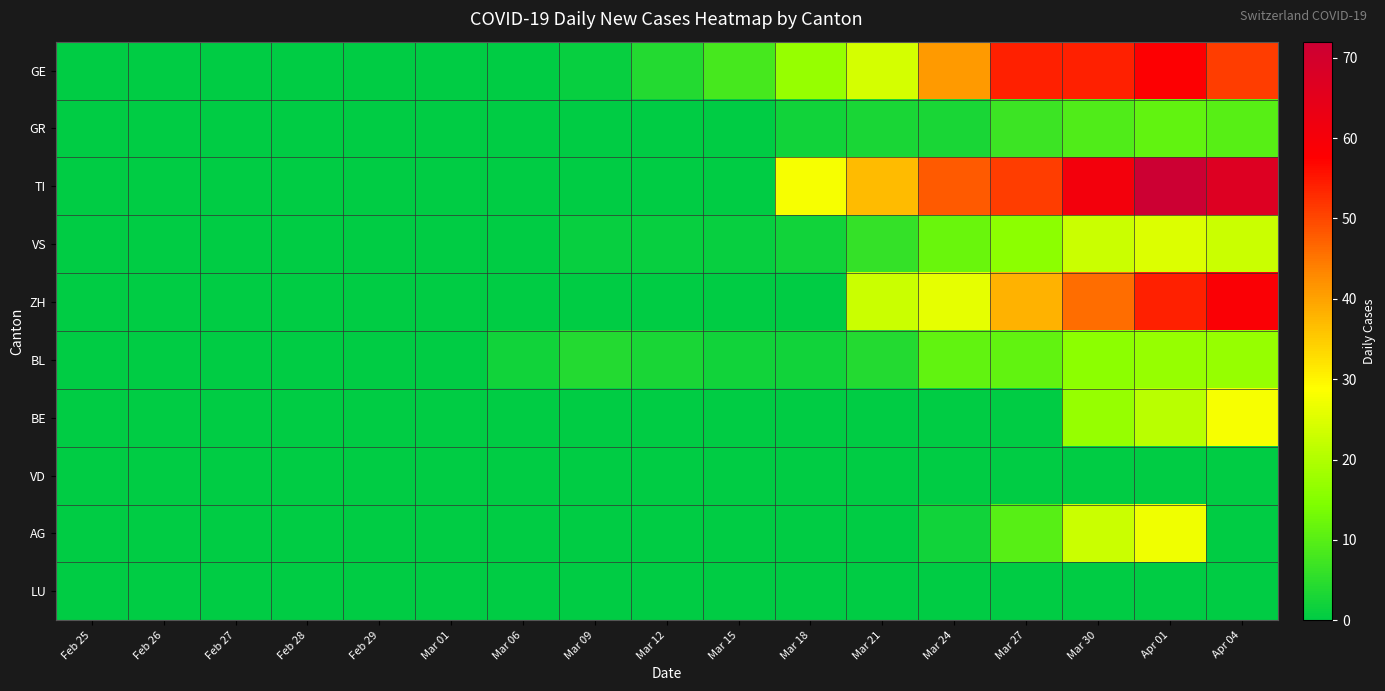

Reading left to right, extract all data points from this chart.

GE: Feb 25=0	Feb 26=0	Feb 27=0	Feb 28=0	Feb 29=0	Mar 01=0	Mar 06=0	Mar 09=1	Mar 12=4	Mar 15=8	Mar 18=17	Mar 21=24	Mar 24=41	Mar 27=54	Mar 30=54	Apr 01=58	Apr 04=51
GR: Feb 25=0	Feb 26=0	Feb 27=0	Feb 28=0	Feb 29=0	Mar 01=0	Mar 06=0	Mar 09=0	Mar 12=0	Mar 15=0	Mar 18=2	Mar 21=3	Mar 24=3	Mar 27=7	Mar 30=9	Apr 01=11	Apr 04=10
TI: Feb 25=0	Feb 26=0	Feb 27=0	Feb 28=0	Feb 29=0	Mar 01=0	Mar 06=0	Mar 09=0	Mar 12=0	Mar 15=0	Mar 18=28	Mar 21=37	Mar 24=48	Mar 27=51	Mar 30=61	Apr 01=72	Apr 04=67
VS: Feb 25=0	Feb 26=0	Feb 27=0	Feb 28=0	Feb 29=0	Mar 01=0	Mar 06=0	Mar 09=1	Mar 12=1	Mar 15=1	Mar 18=2	Mar 21=6	Mar 24=12	Mar 27=16	Mar 30=23	Apr 01=25	Apr 04=23
ZH: Feb 25=0	Feb 26=0	Feb 27=0	Feb 28=0	Feb 29=0	Mar 01=0	Mar 06=0	Mar 09=0	Mar 12=0	Mar 15=0	Mar 18=0	Mar 21=23	Mar 24=26	Mar 27=38	Mar 30=46	Apr 01=54	Apr 04=59
BL: Feb 25=0	Feb 26=0	Feb 27=0	Feb 28=0	Feb 29=0	Mar 01=0	Mar 06=2	Mar 09=4	Mar 12=3	Mar 15=2	Mar 18=2	Mar 21=4	Mar 24=11	Mar 27=11	Mar 30=16	Apr 01=17	Apr 04=17
BE: Feb 25=0	Feb 26=0	Feb 27=0	Feb 28=0	Feb 29=0	Mar 01=0	Mar 06=0	Mar 09=0	Mar 12=0	Mar 15=0	Mar 18=0	Mar 21=0	Mar 24=0	Mar 27=0	Mar 30=17	Apr 01=21	Apr 04=28
VD: Feb 25=0	Feb 26=0	Feb 27=0	Feb 28=0	Feb 29=0	Mar 01=0	Mar 06=0	Mar 09=0	Mar 12=0	Mar 15=0	Mar 18=0	Mar 21=0	Mar 24=0	Mar 27=0	Mar 30=0	Apr 01=0	Apr 04=0
AG: Feb 25=0	Feb 26=0	Feb 27=0	Feb 28=0	Feb 29=0	Mar 01=0	Mar 06=0	Mar 09=0	Mar 12=0	Mar 15=0	Mar 18=0	Mar 21=0	Mar 24=2	Mar 27=10	Mar 30=23	Apr 01=27	Apr 04=0
LU: Feb 25=0	Feb 26=0	Feb 27=0	Feb 28=0	Feb 29=0	Mar 01=0	Mar 06=0	Mar 09=0	Mar 12=0	Mar 15=0	Mar 18=0	Mar 21=0	Mar 24=0	Mar 27=0	Mar 30=0	Apr 01=0	Apr 04=0